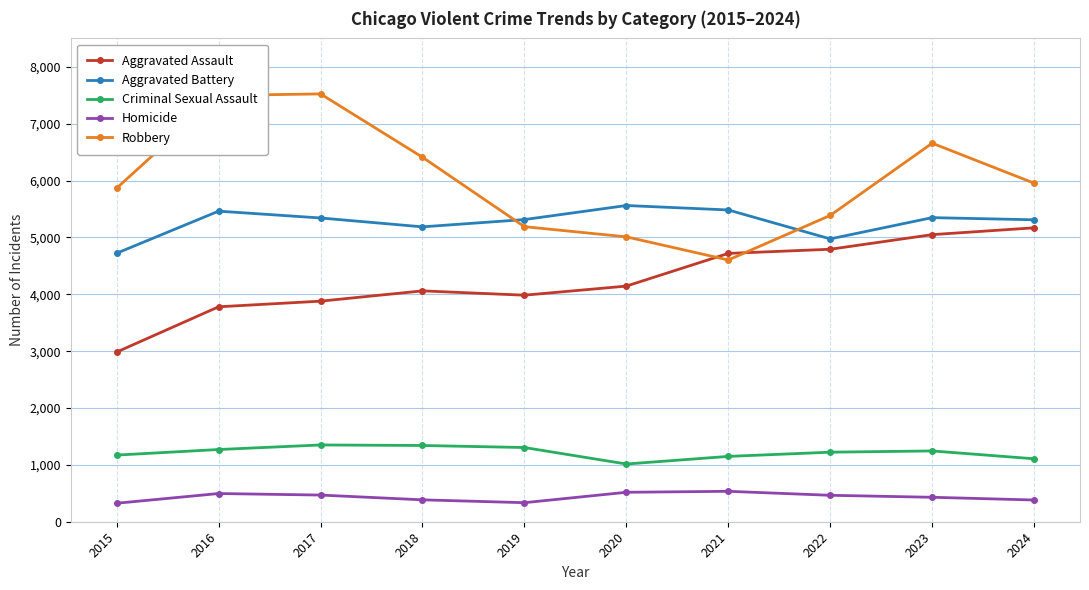

Rank the series by their maximum value, from lowest to highest.

Homicide, Criminal Sexual Assault, Aggravated Assault, Aggravated Battery, Robbery